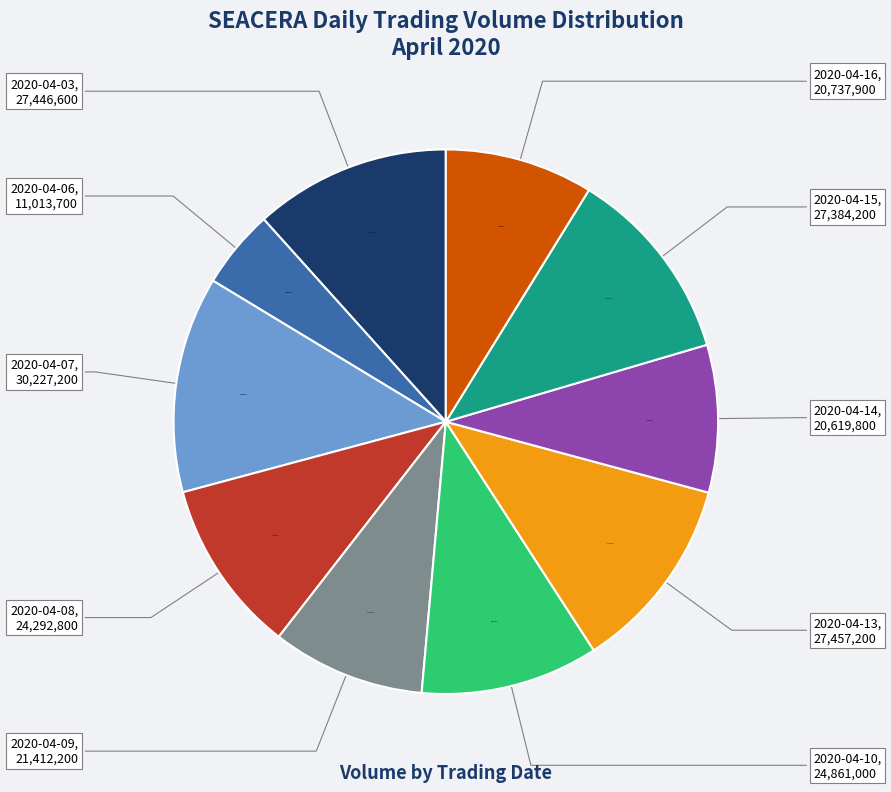

Is there any slice that represents more than half of the pie?

No